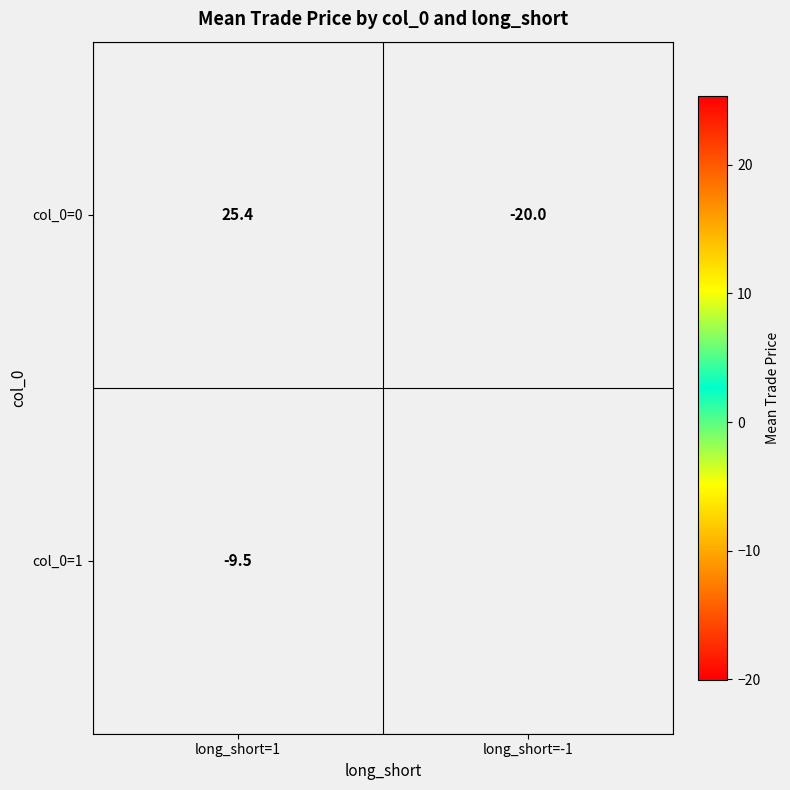

Which category has the highest value across all series?

long_short=1